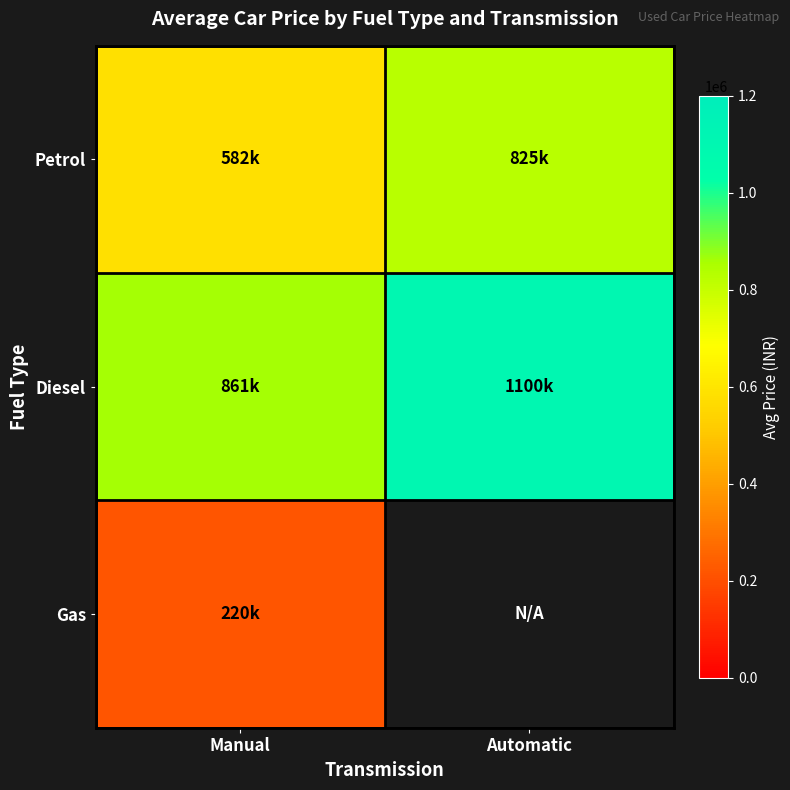

Rank the categories by Diesel value from highest to lowest.

Automatic, Manual